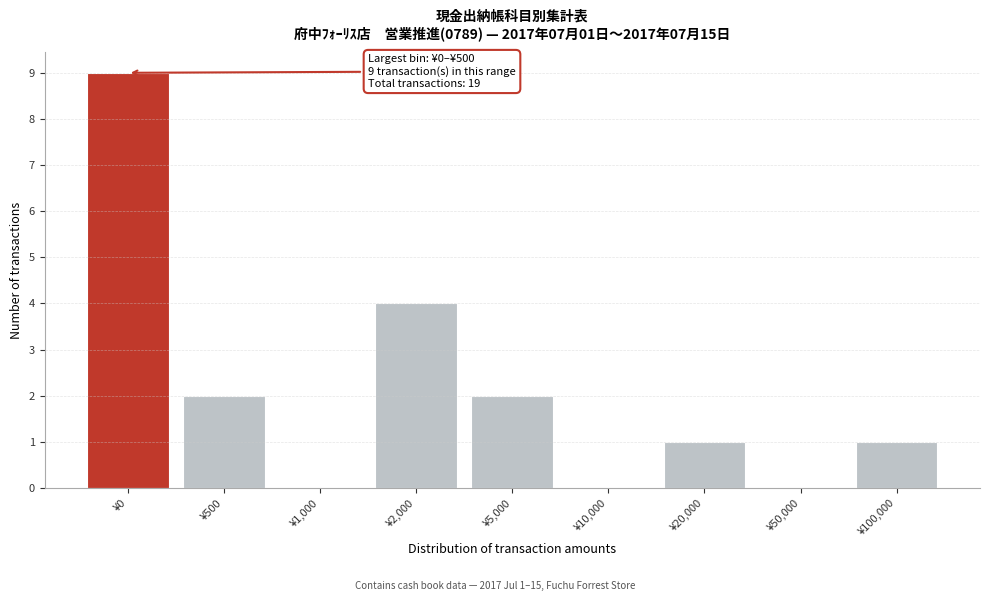

Reading left to right, transcribe all the data shown in this chart.

¥0=9	¥500=2	¥1,000=0	¥2,000=4	¥5,000=2	¥10,000=0	¥20,000=1	¥50,000=0	¥100,000=1